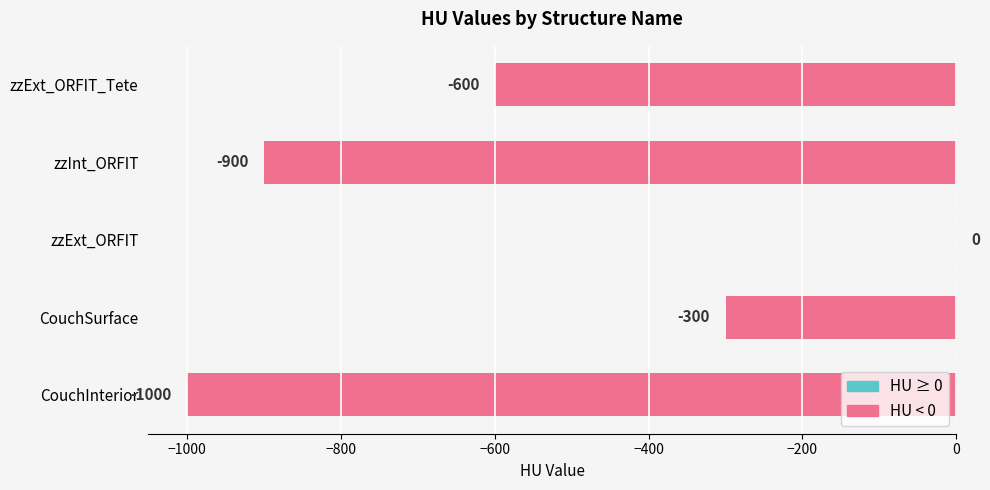

Where is the data nearest to the value -500?

zzExt_ORFIT_Tete